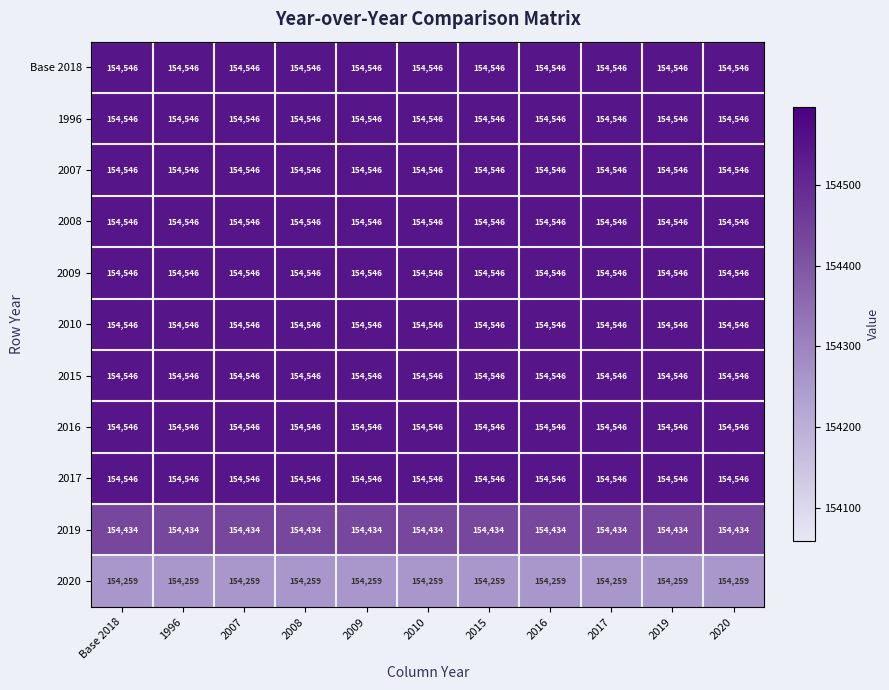

What is the sum of the 2019 values at 2019 and 2007?

308868